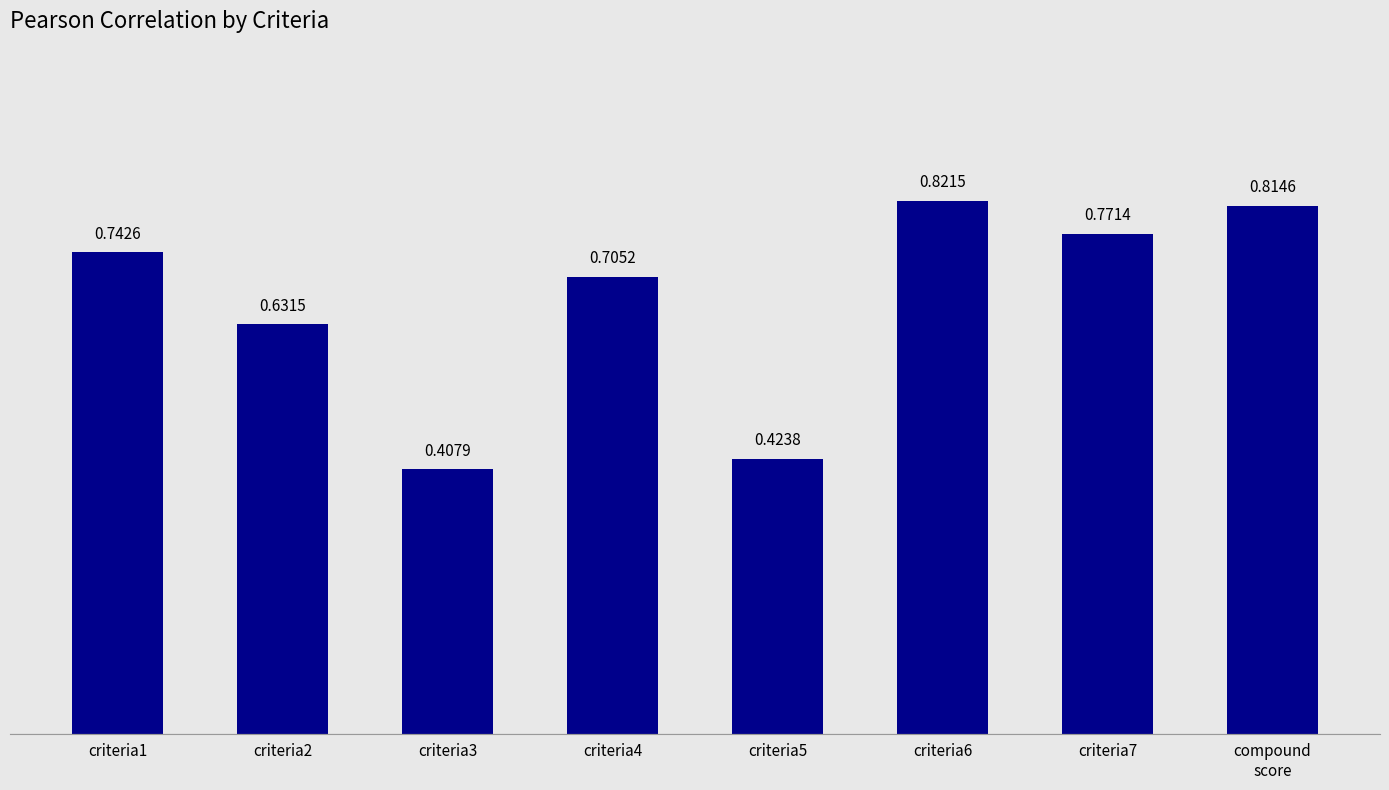

Count the values in the range 0 to 1.

8